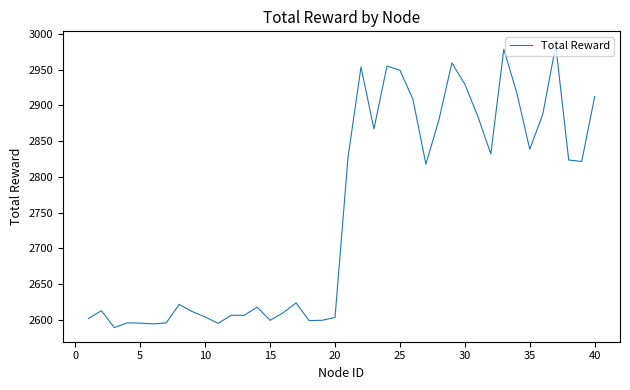

What is the greatest value displayed?

2984.0